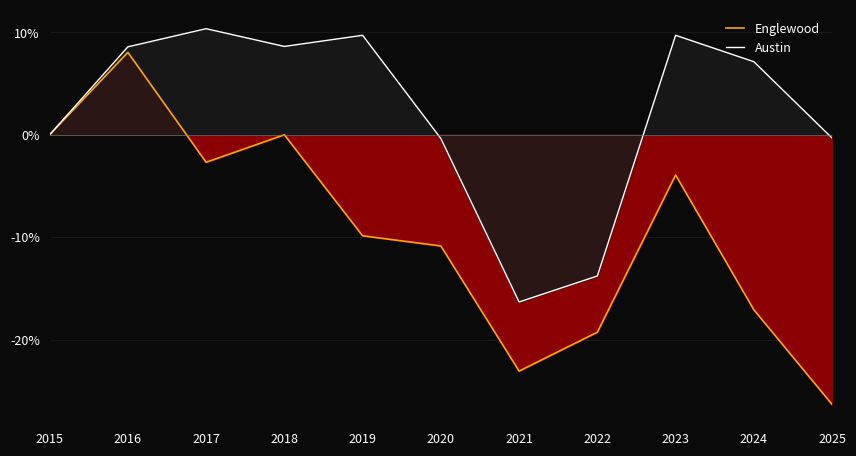

What is the greatest value displayed?

10.4